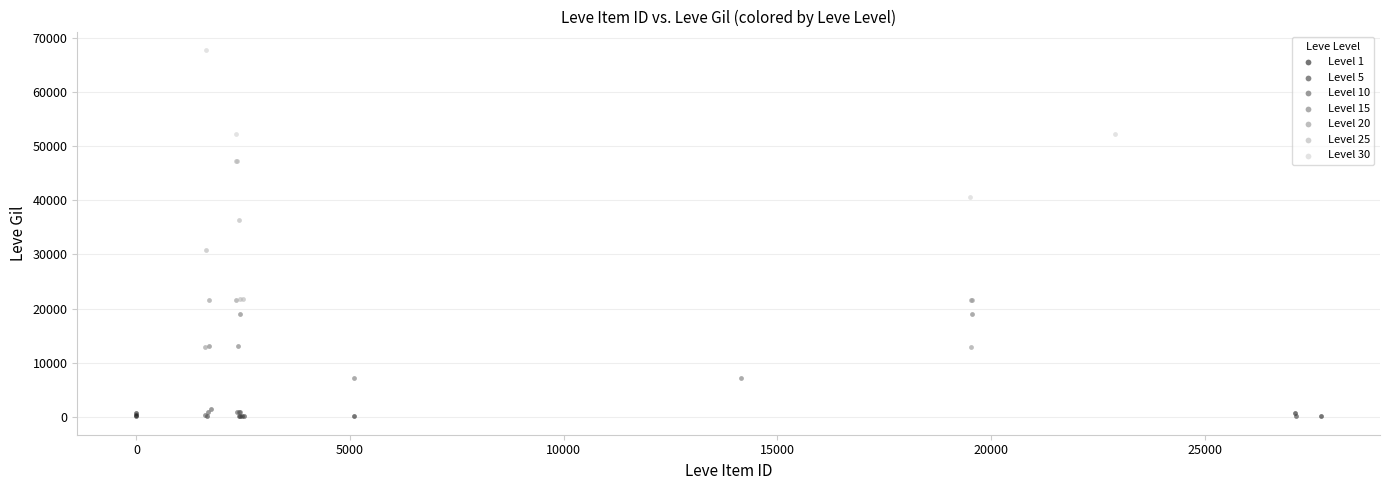

Which series contains the highest Y value?

Level 30